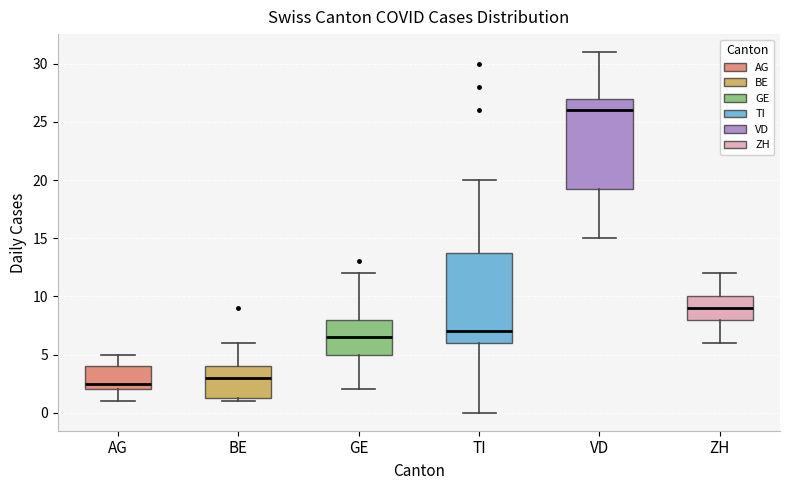

Which box has the lowest median line?

AG